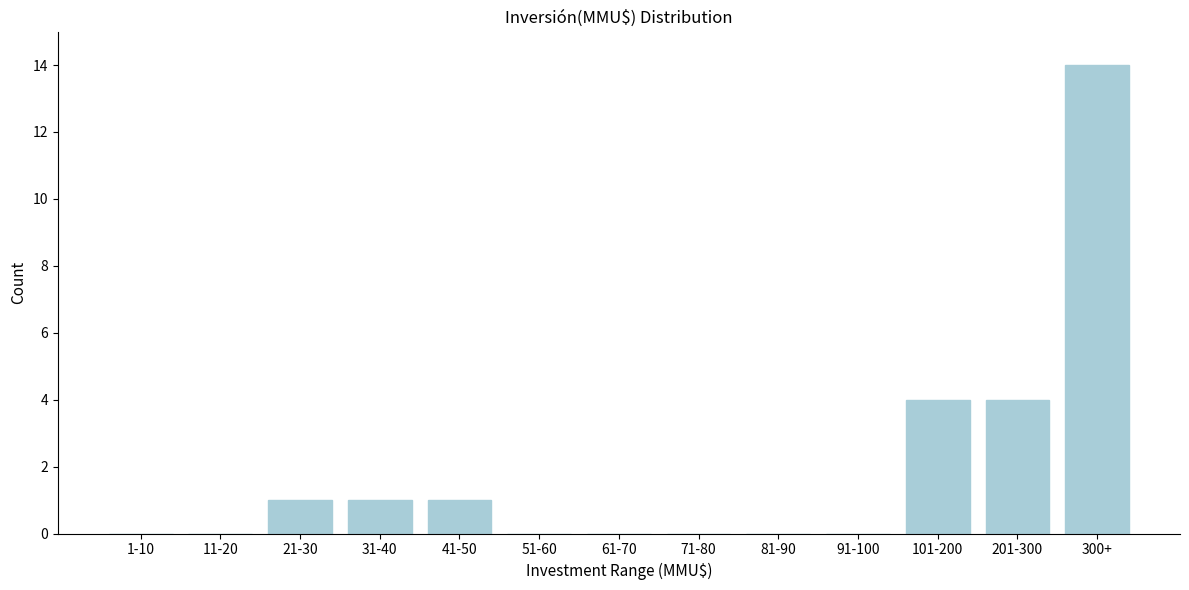

Reading right to left, list all the values displayed in this chart.

300+=14	201-300=4	101-200=4	91-100=0	81-90=0	71-80=0	61-70=0	51-60=0	41-50=1	31-40=1	21-30=1	11-20=0	1-10=0